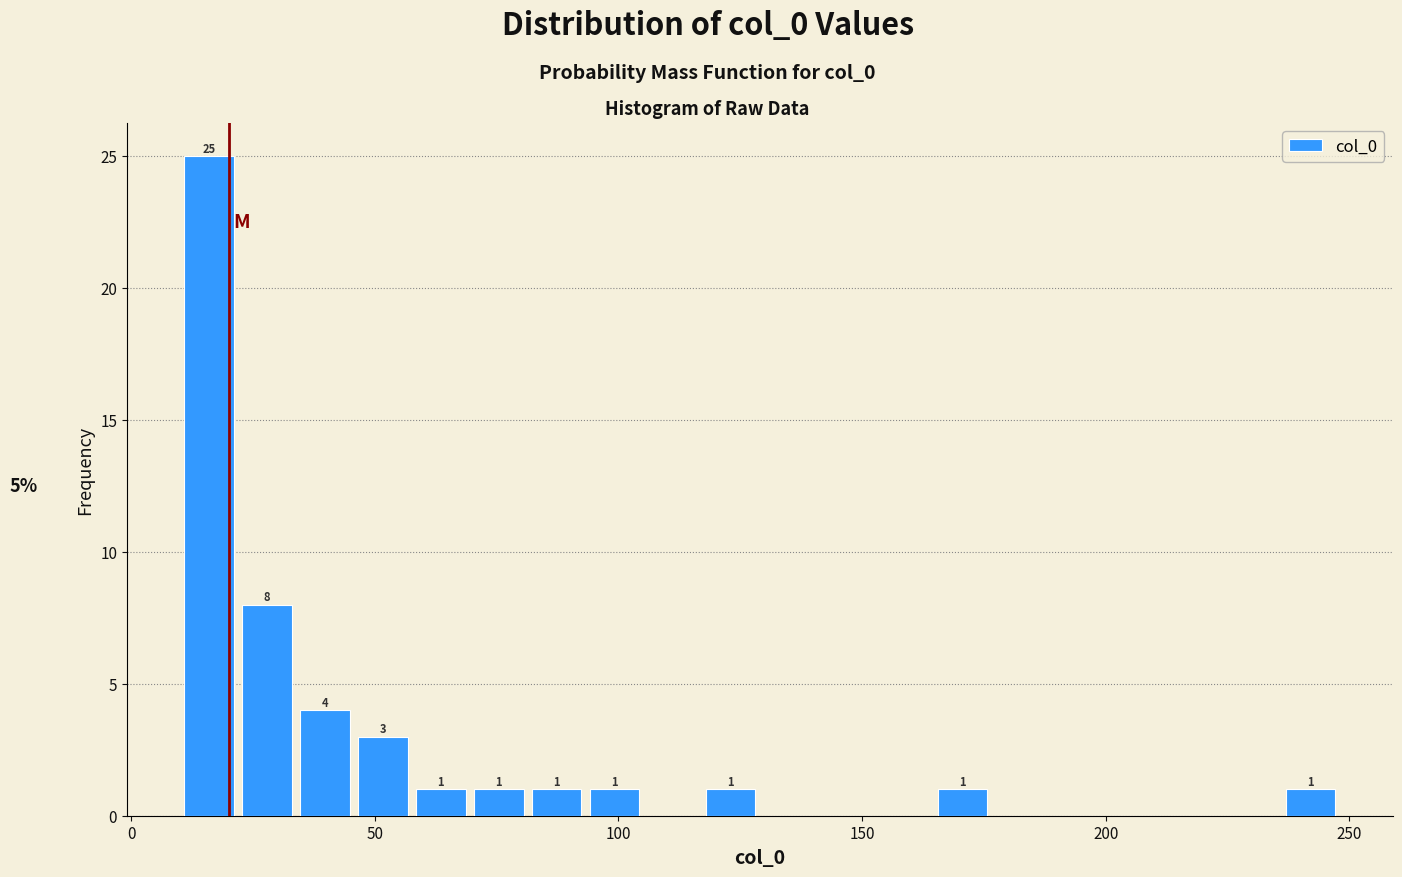

Around what value on the x-axis is the tallest bar? Give the approximate position of its centre, as read against the axis.

15